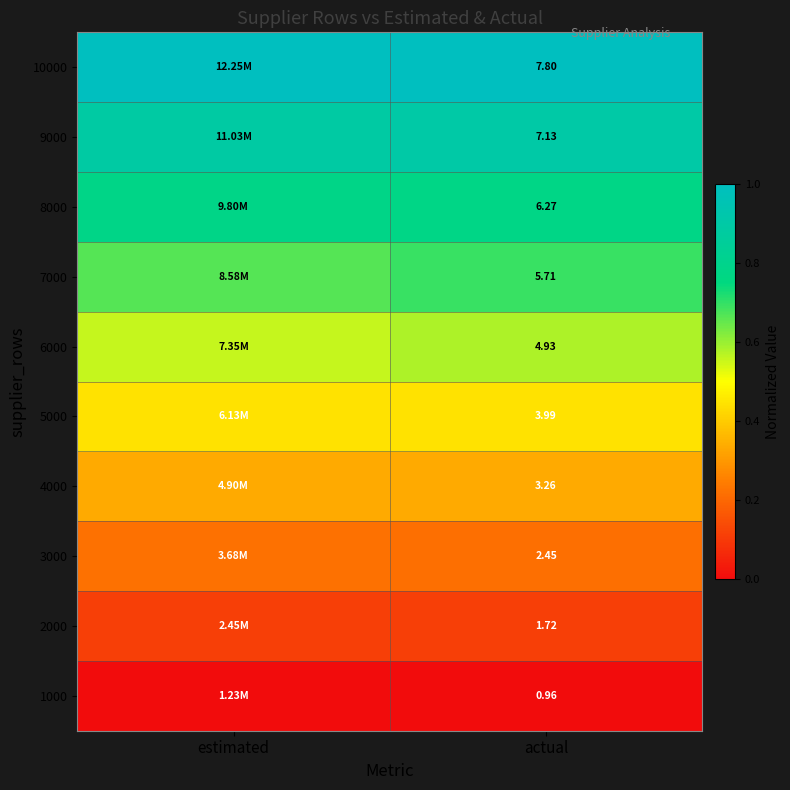

At how many categories does at least one series exceed 0?

2